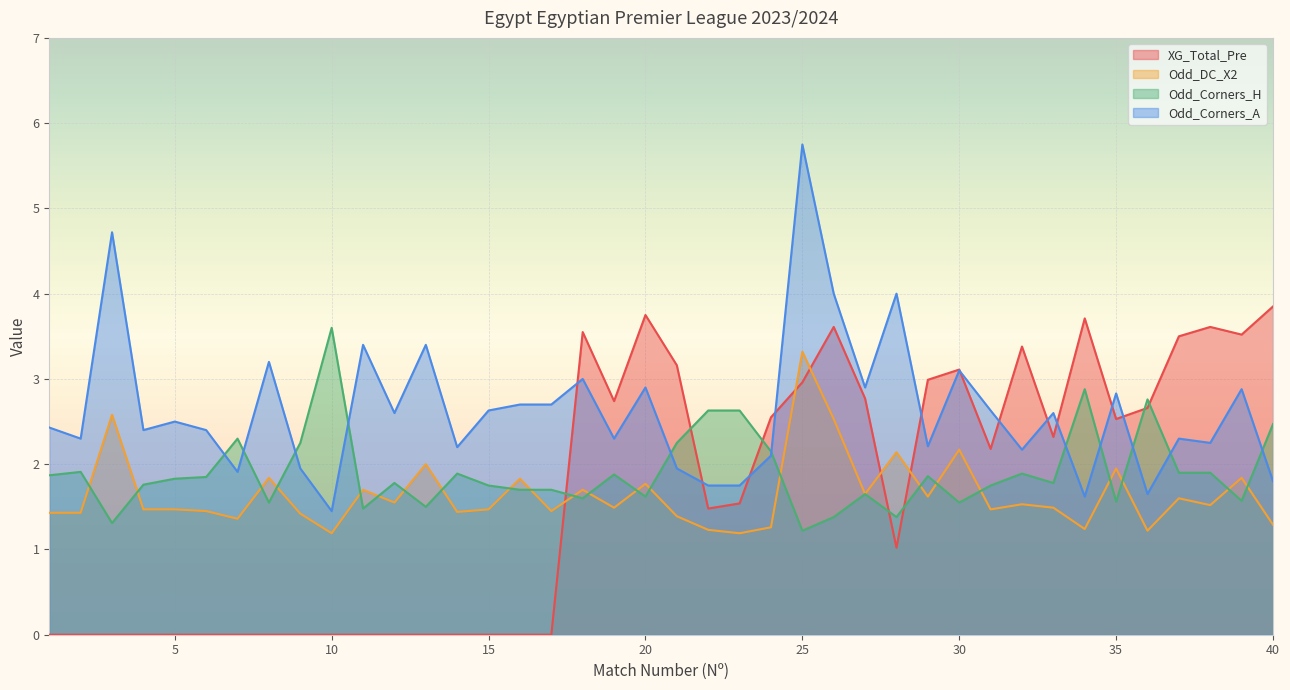

Is the value of Odd_Corners_H at 17 greater than the value of XG_Total_Pre at 32?

No